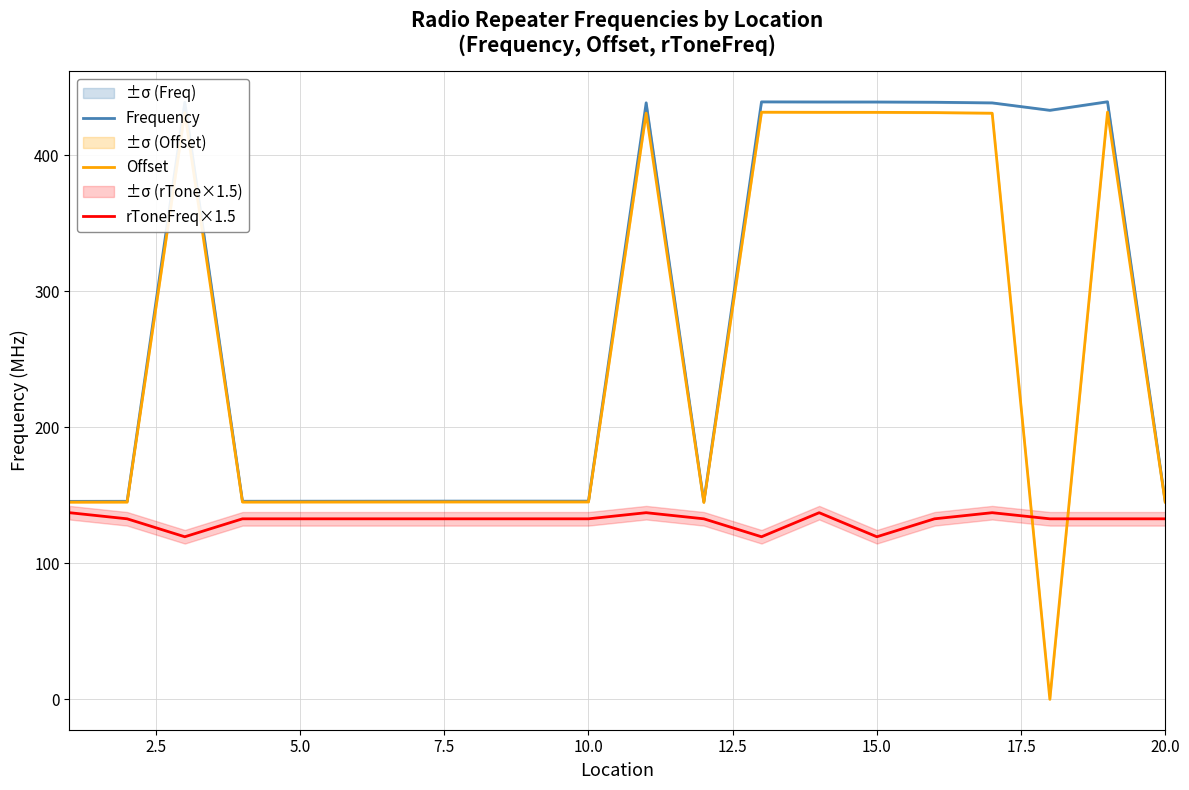

After their last crossing, which series has the higher values: Offset or rToneFreq×1.5?

Offset